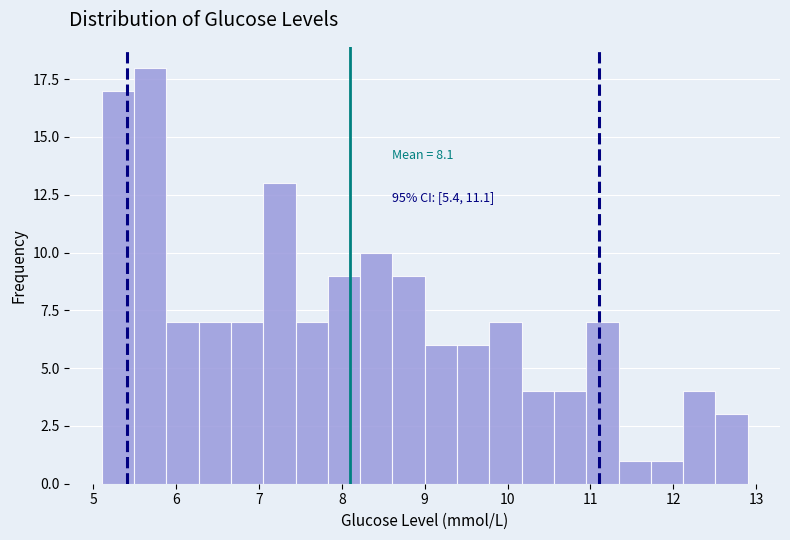

Around what value on the x-axis is the tallest bar? Give the approximate position of its centre, as read against the axis.

5.7